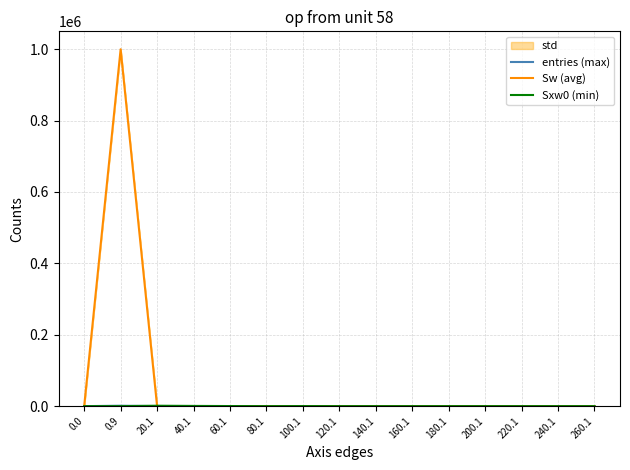

At which category does the chart reach its peak across all series?

0.9